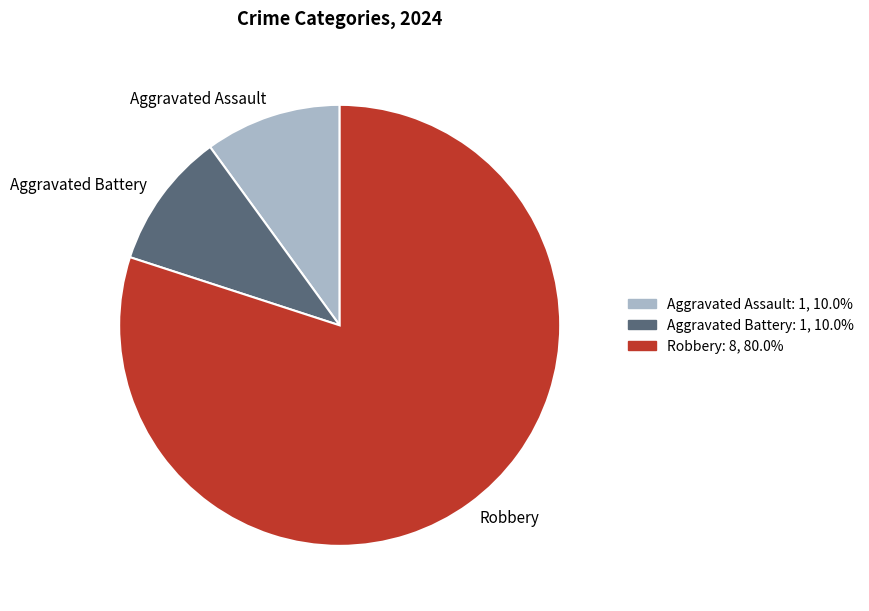

Which category has the biggest portion of the pie?

Robbery